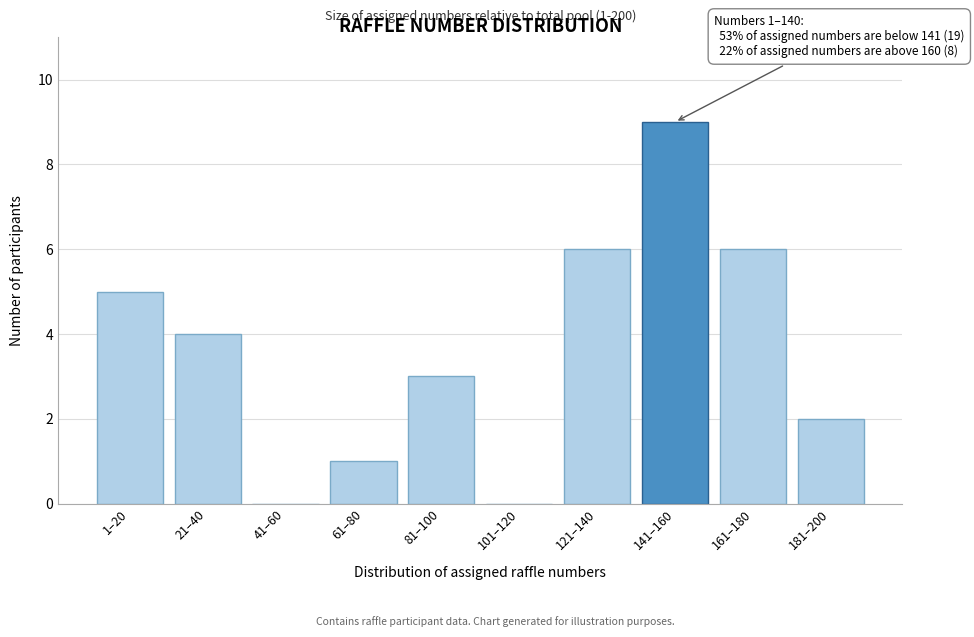

Reading right to left, what are all the values shown in this chart?

181–200=2	161–180=6	141–160=9	121–140=6	101–120=0	81–100=3	61–80=1	41–60=0	21–40=4	1–20=5